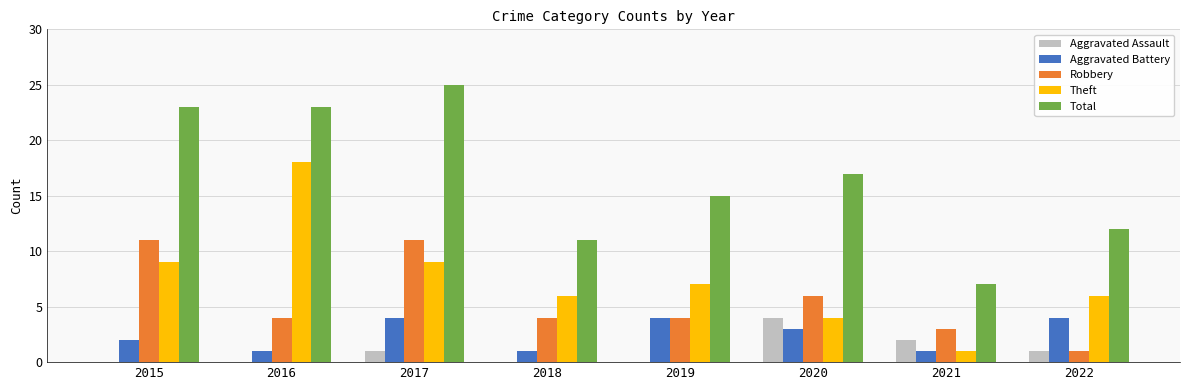

At which category is the sum across all series the highest?

2017